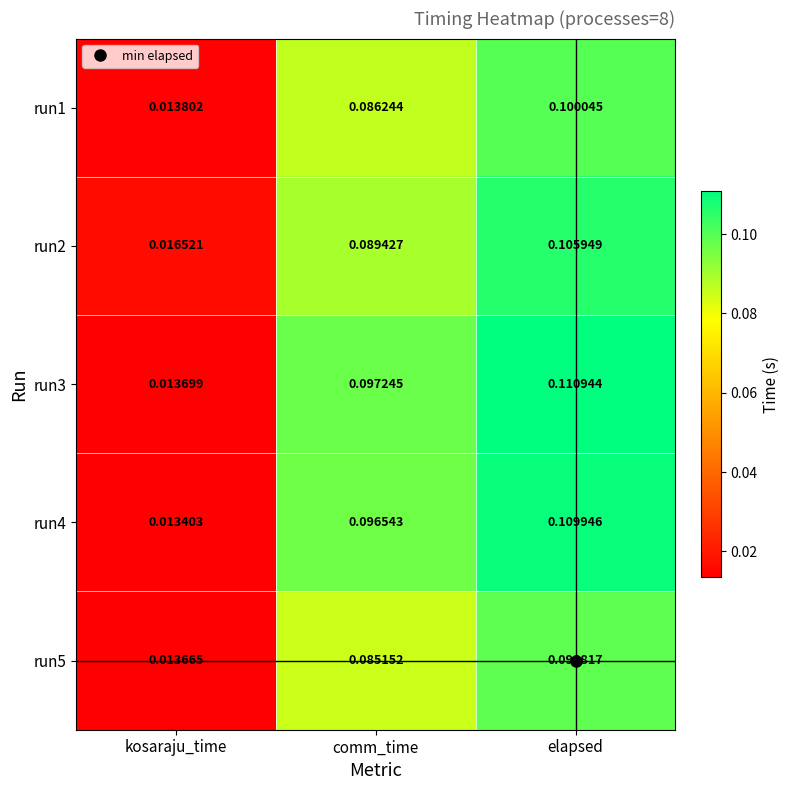

Count the number of categories in the chart.

3